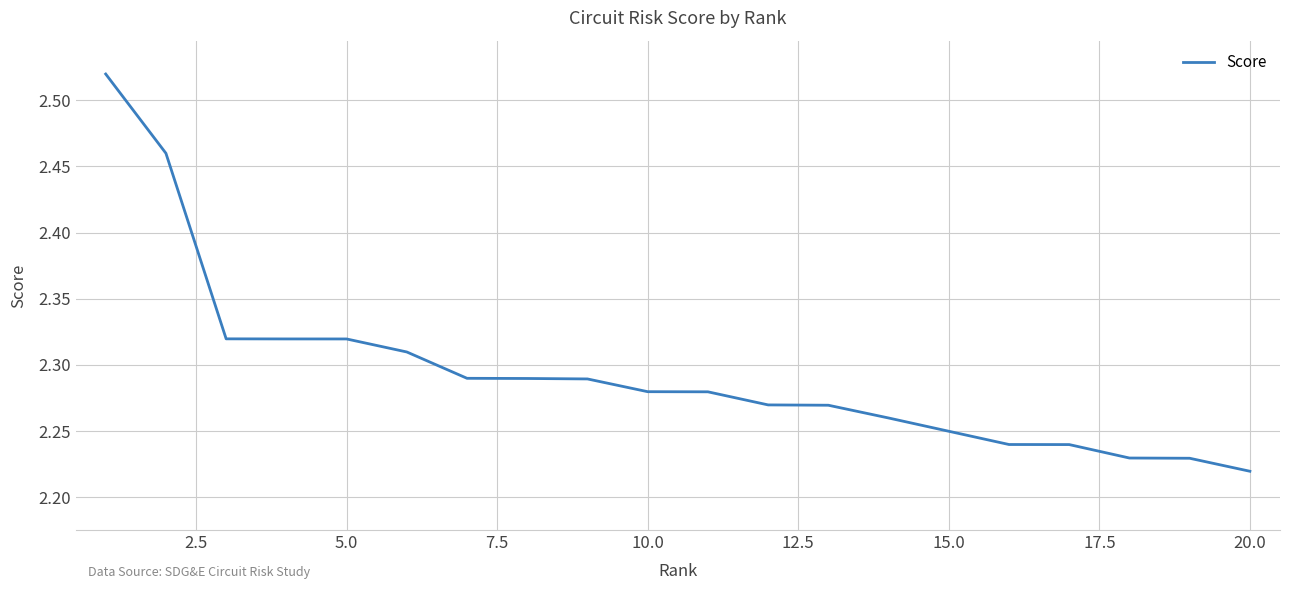

What is the difference between the maximum and minimum values?

0.3